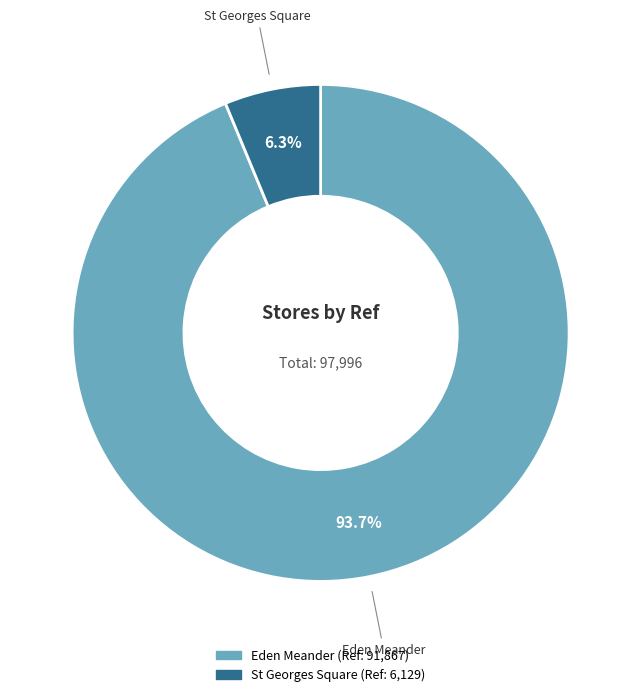

Count the number of slices in the pie.

2